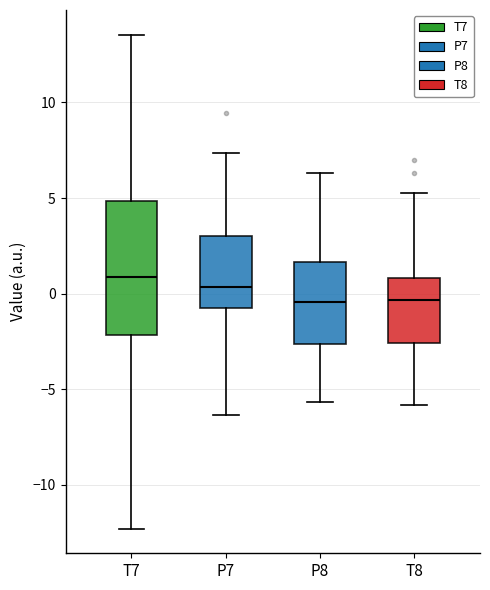

Where does the median line of the box for P7 sit on the y-axis? The values are not printed on the chart, so give them approximately, as read against the axis.

0.5